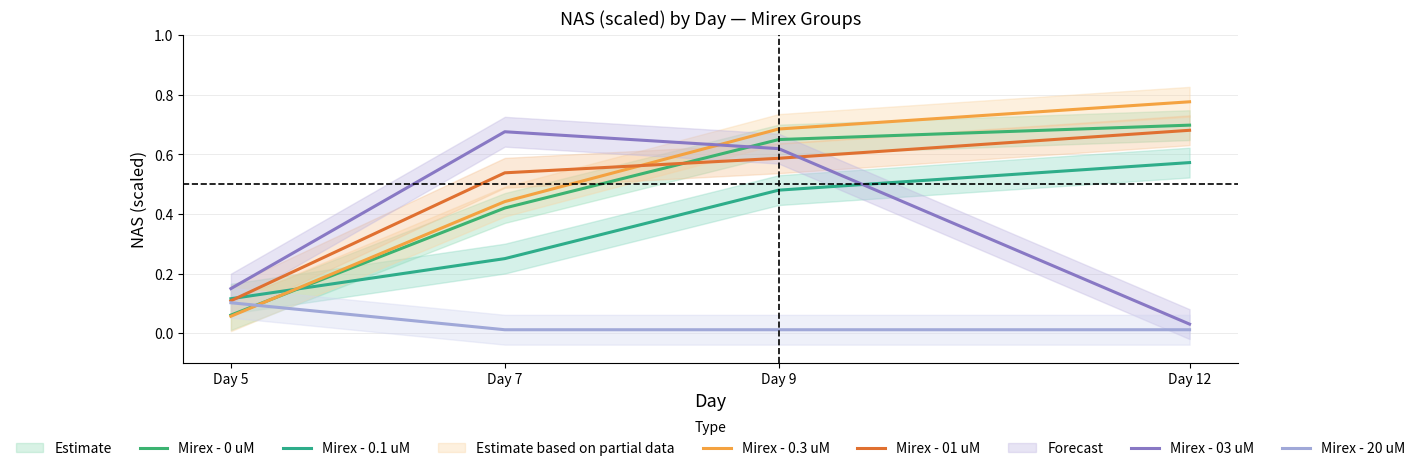

Which series has the widest spread of values?

Mirex - 0.3 uM